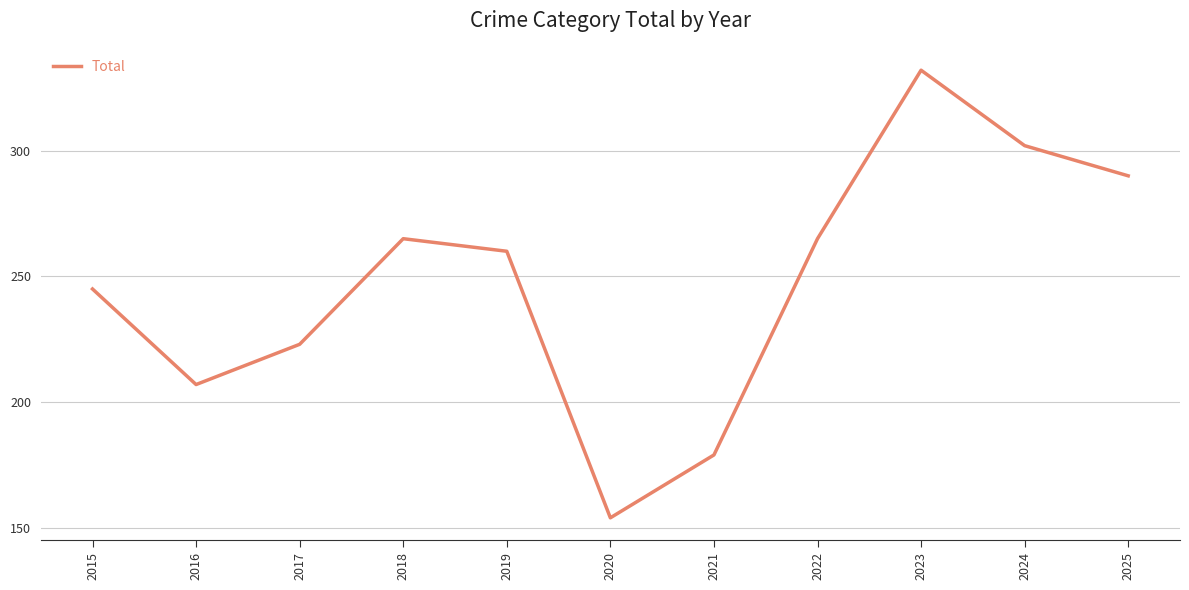

True or false: there are more than 1 points higher than both neighbors.

True